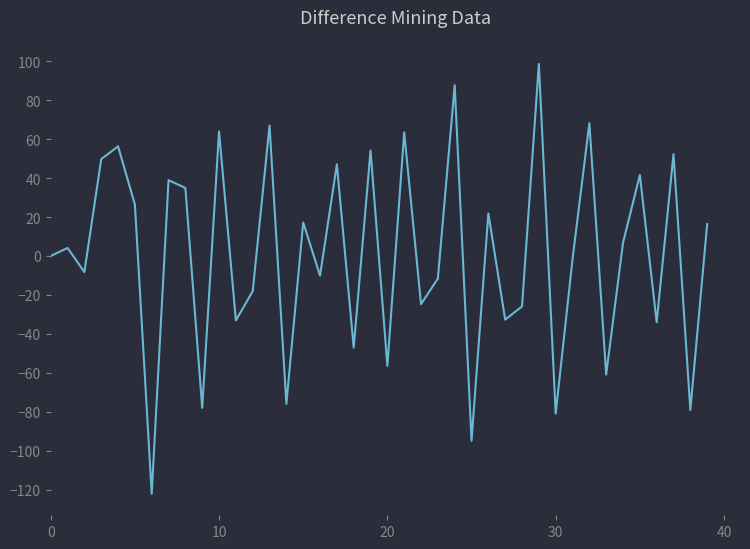

What is the maximum value shown in the chart?

98.6